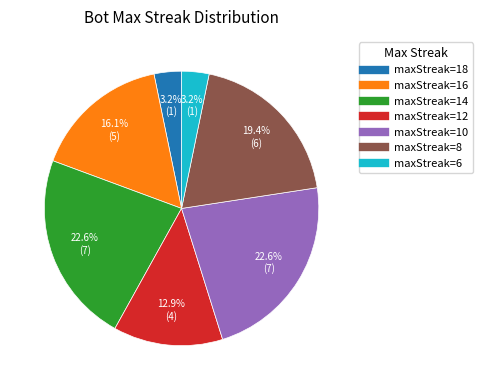

Combined, do maxStreak=12 and maxStreak=8 account for over 50%?

No